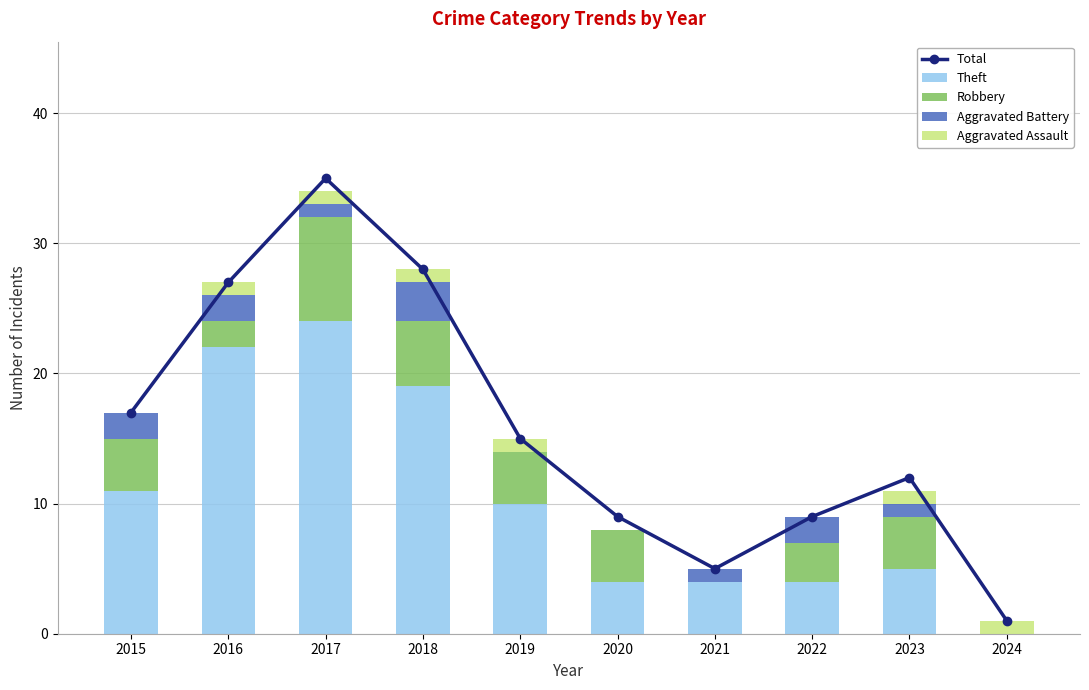

How many values in the Total series exceed 15?

4